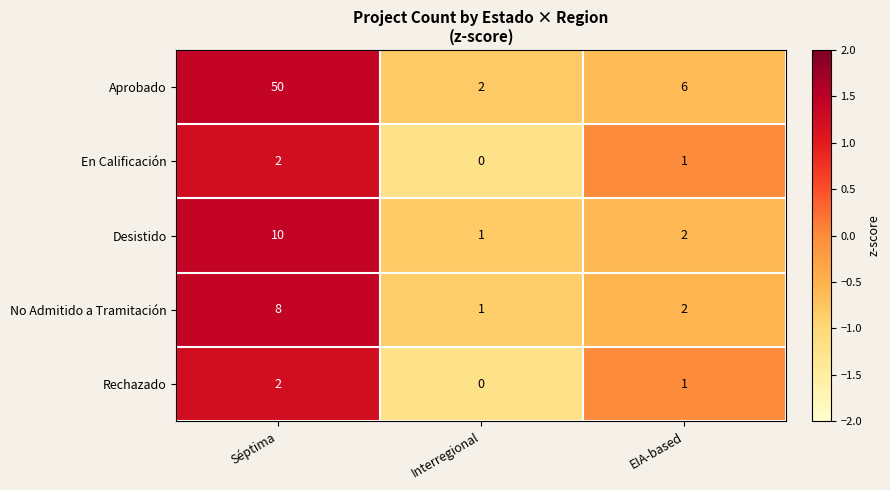

Which series changed the most between Interregional and EIA-based?

Aprobado